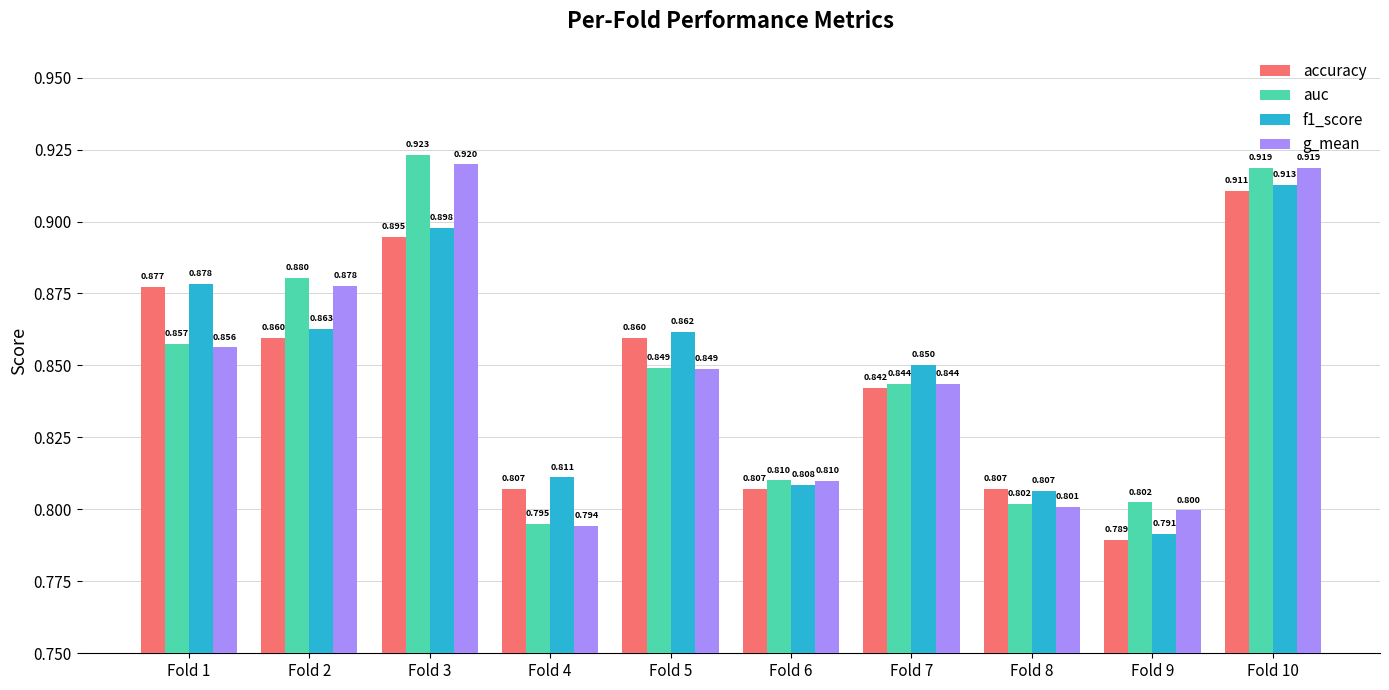

What are all the series names shown in the legend?

accuracy, auc, f1_score, g_mean